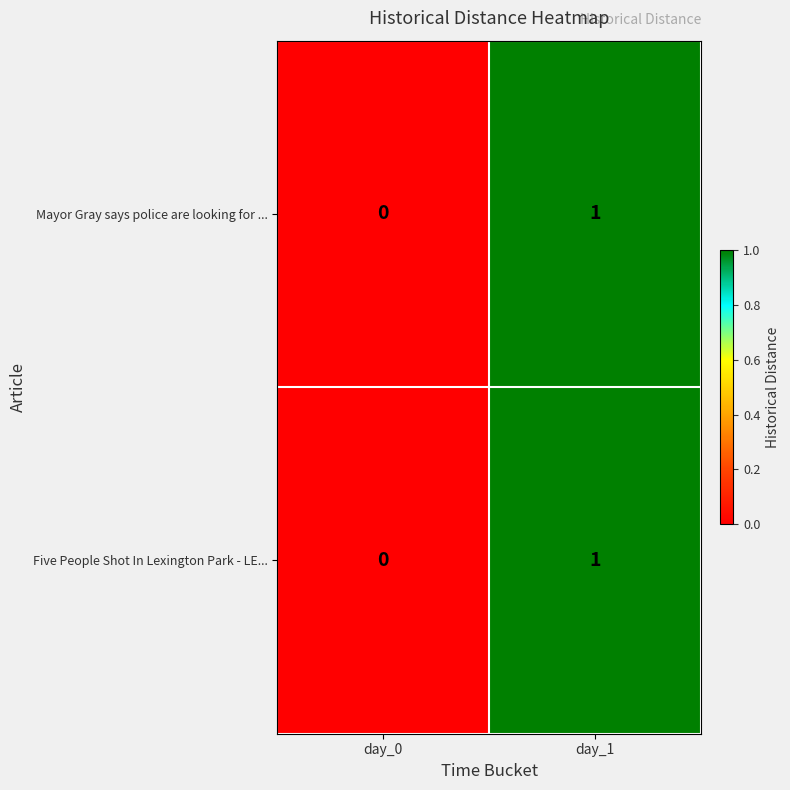

The value of Mayor Gray says police are looking for ... at day_1 is 1. True or false?

True